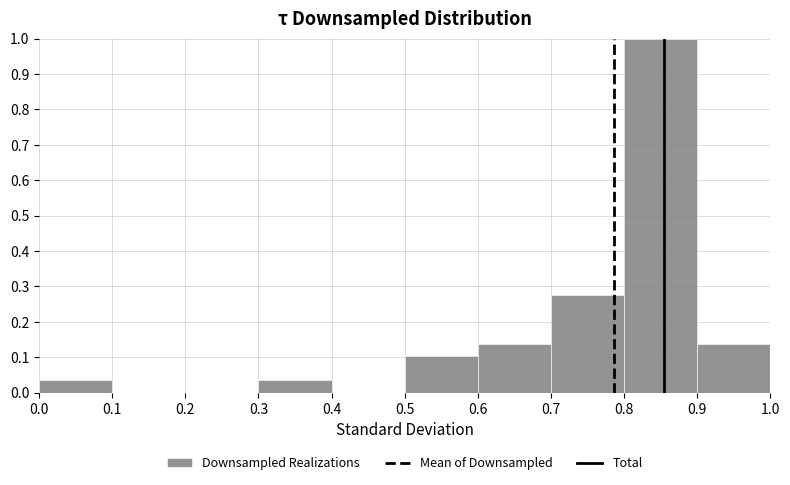

What is the height of the bar covering 0.7 to 0.8 on the x-axis? The values are not printed on the chart, so give them approximately, as read against the axis.

0.28